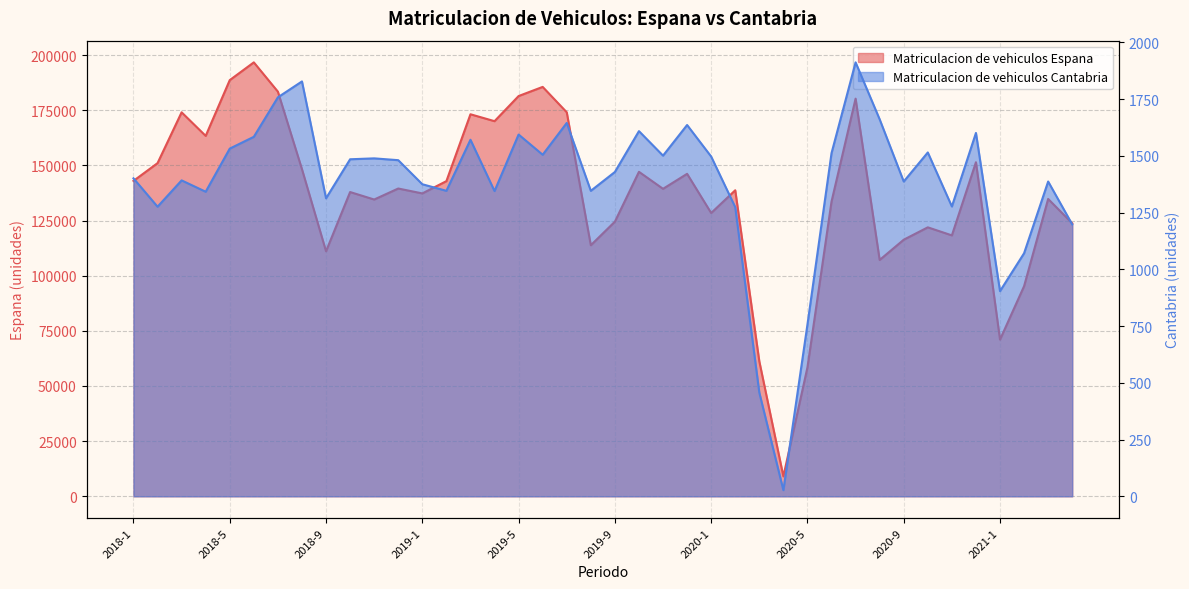

True or false: Matriculacion de vehiculos Cantabria has a value of 545 at 2018-9.

False